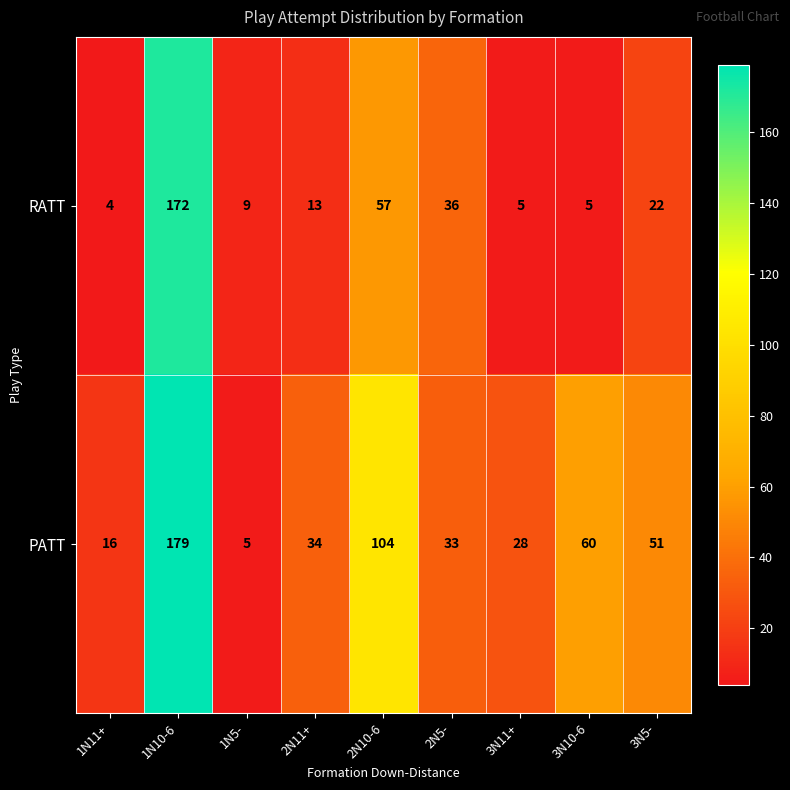

The value of PATT at 2N11+ is 16. True or false?

False